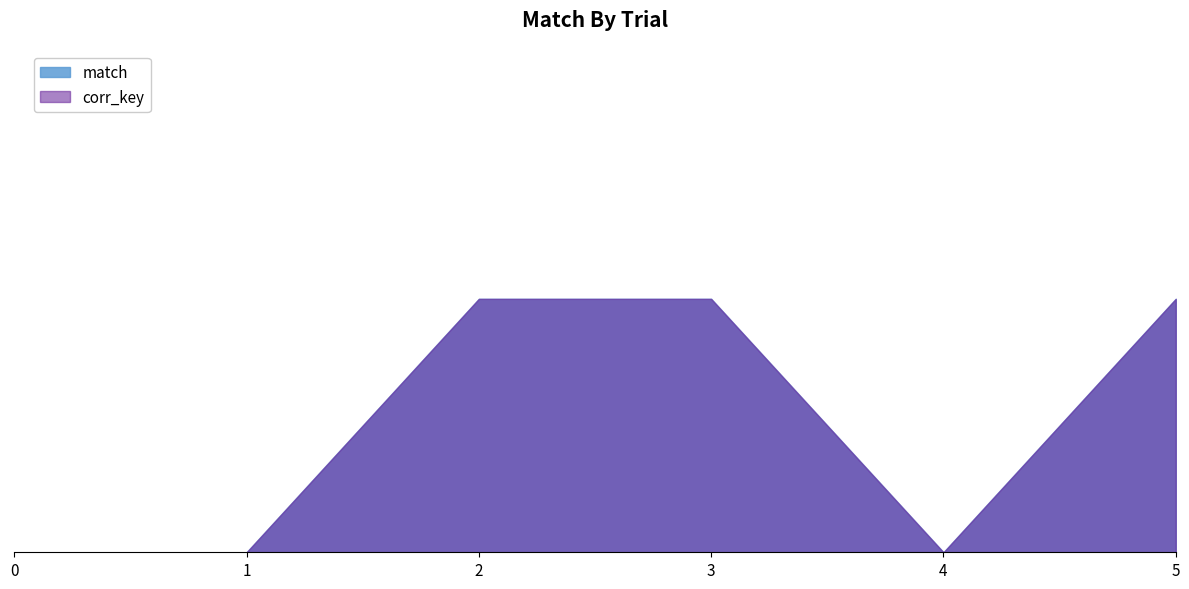

True or false: corr_key_num and match cross at least once.

False